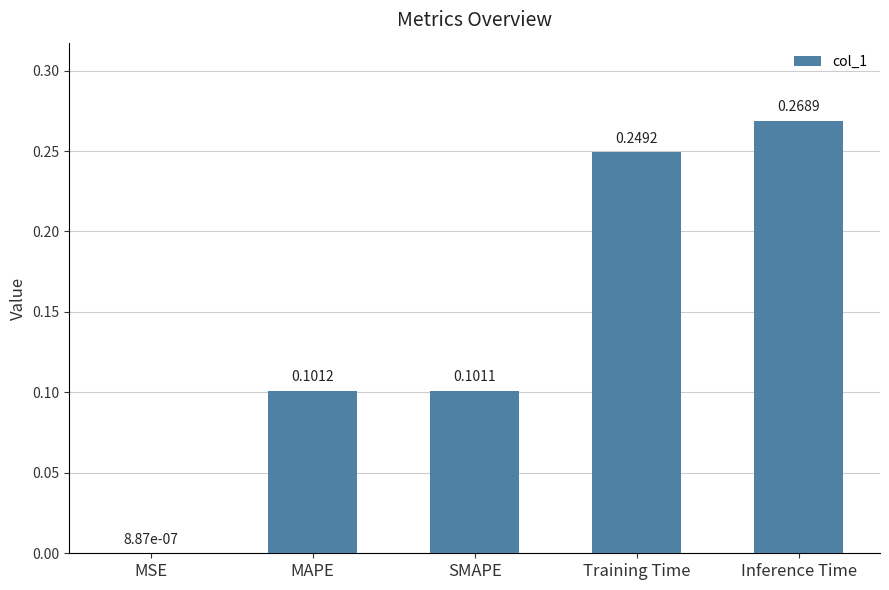

What is the sum of all values?

0.7